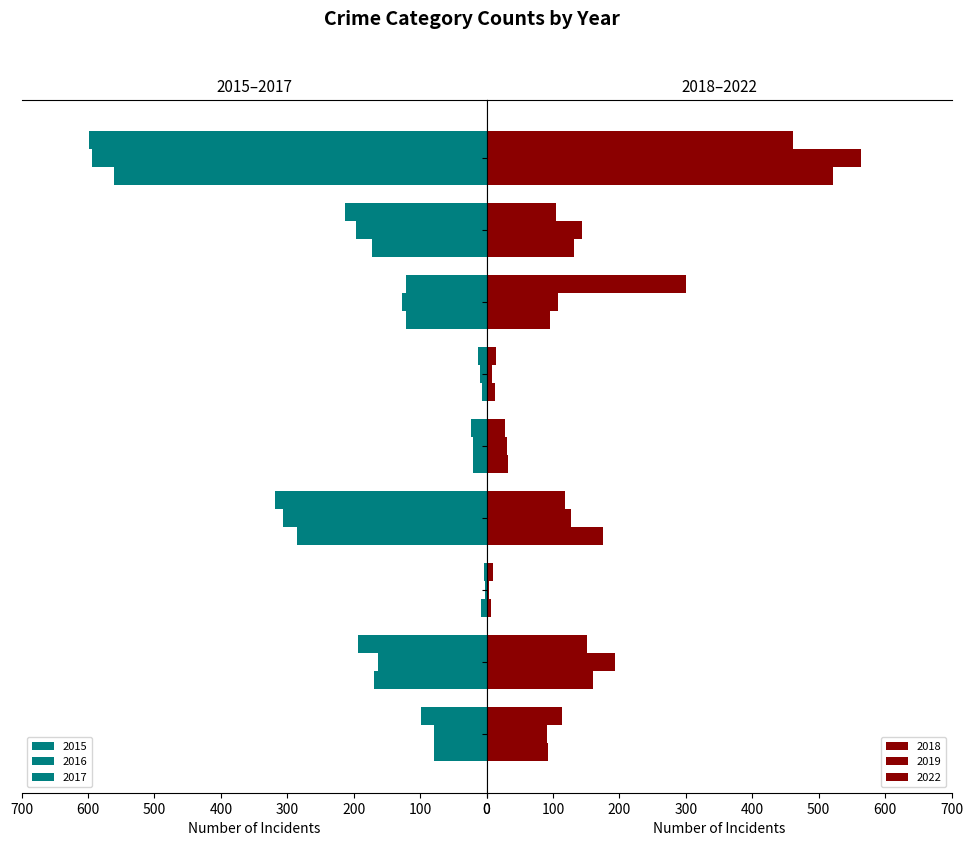

Which category has the lowest value in the 2017 series?

Arson